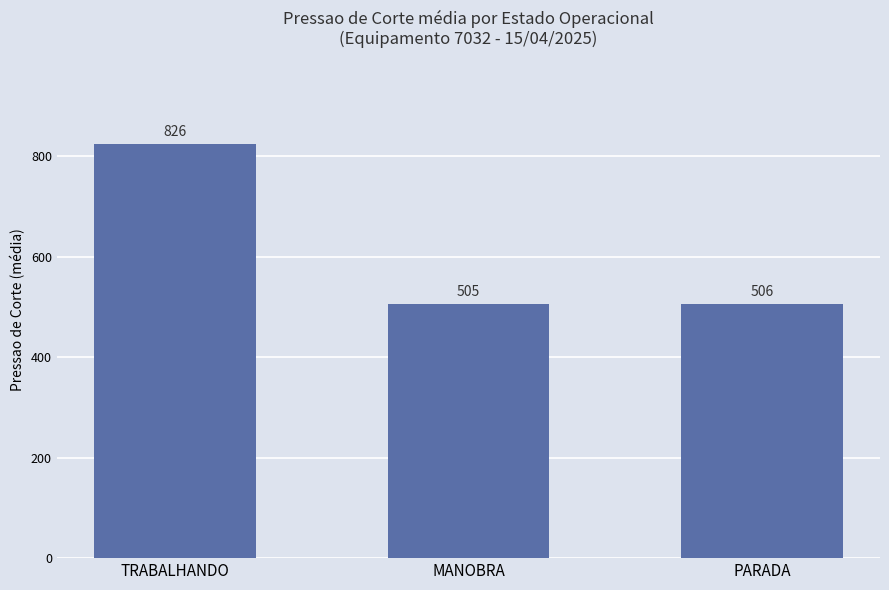

True or false: the data shows 767.0 at MANOBRA.

False